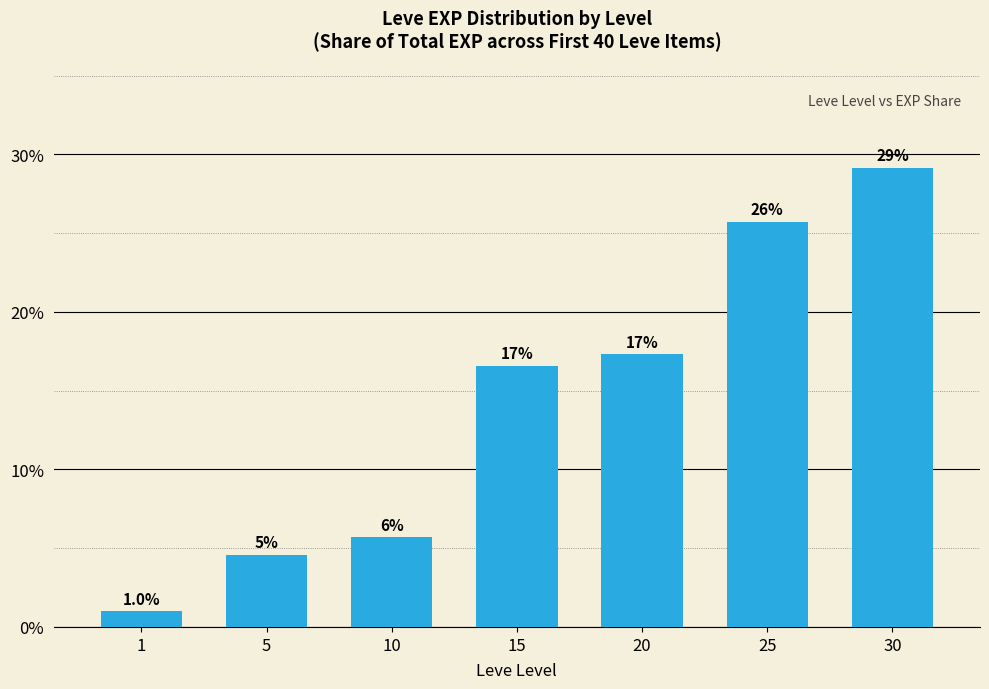

What is the greatest value displayed?

29.2